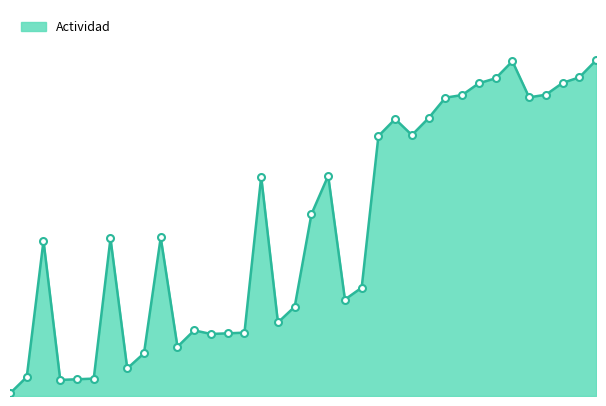

How many lines are shown in the chart?

1